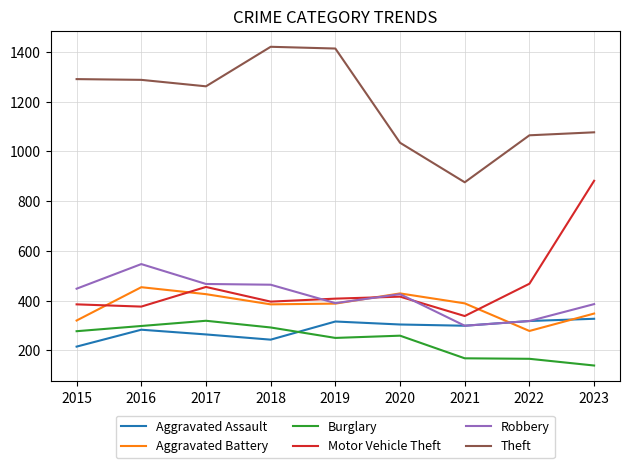

Between 2016 and 2021, which series saw the biggest shift?

Theft